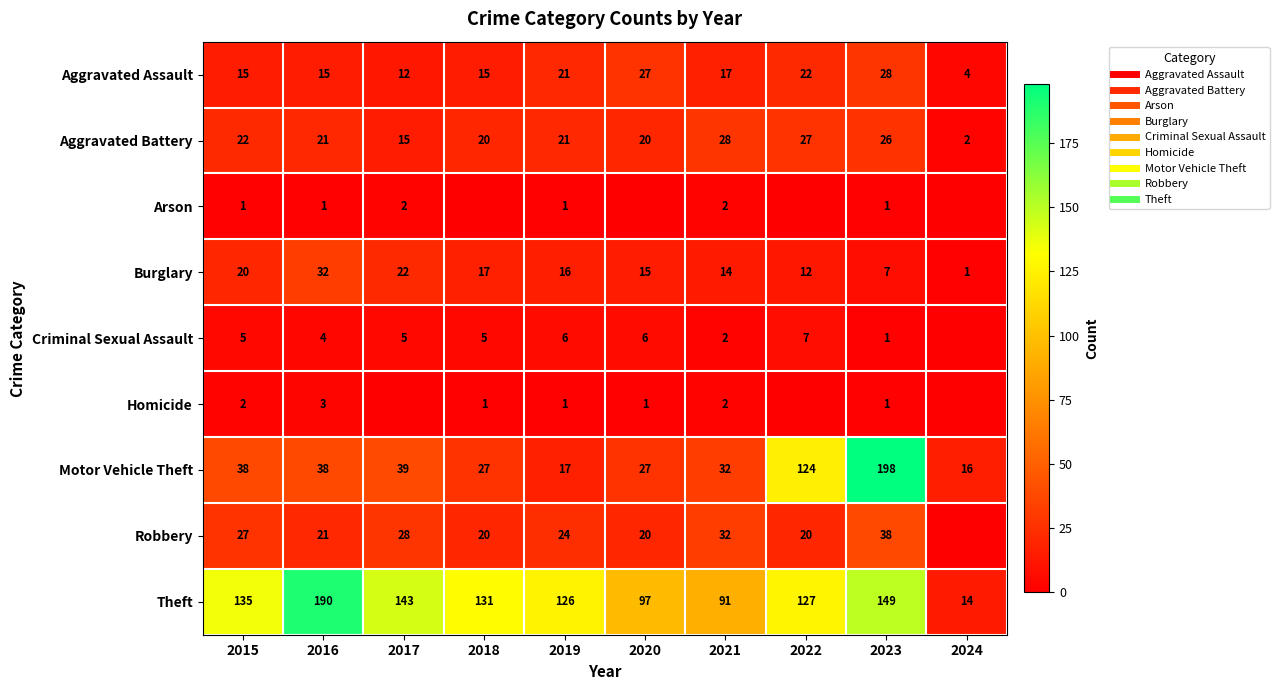

What is the average value of the Homicide series?

1